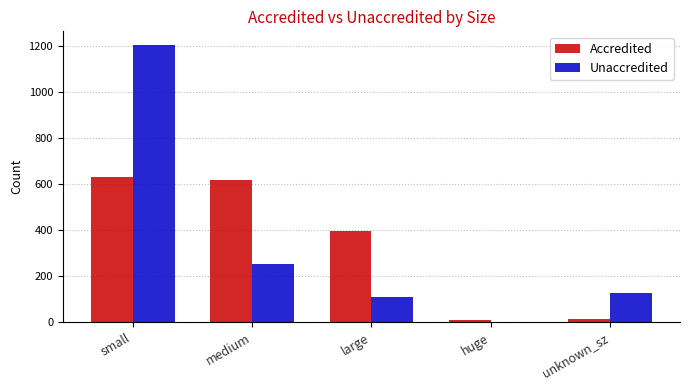

Between small and huge, which series saw the biggest shift?

Unaccredited